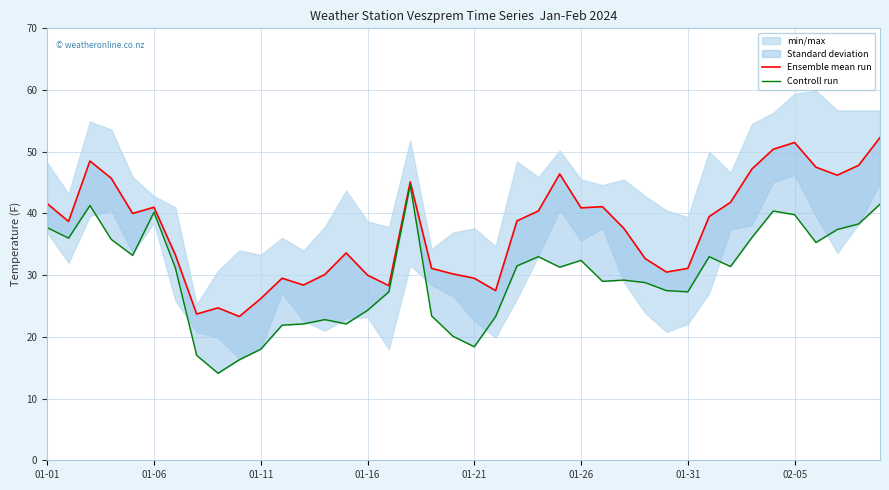

What is the label of the 30th point from the left?

29